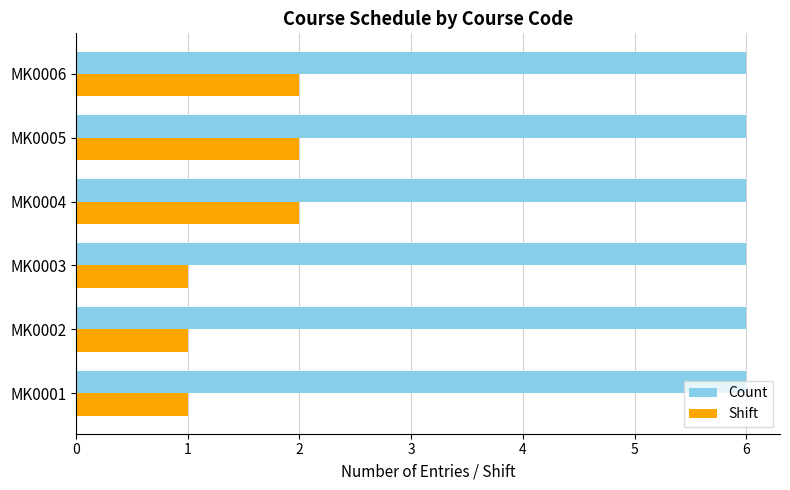

What is the highest value of the Count series?

6